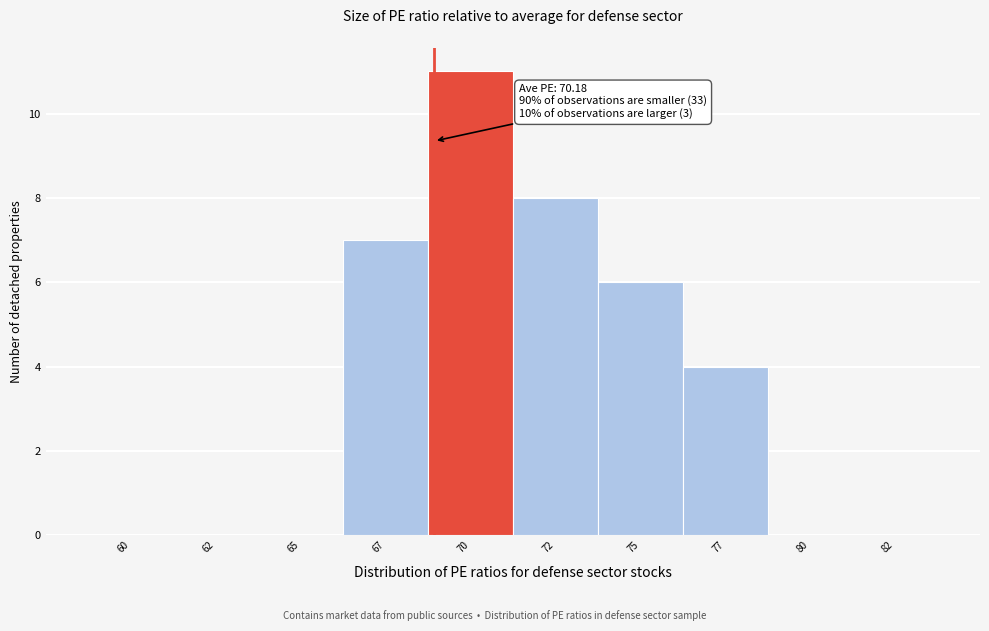

Reading right to left, what are all the values shown in this chart?

82=0	80=0	77=4	75=6	72=8	70=11	67=7	65=0	62=0	60=0